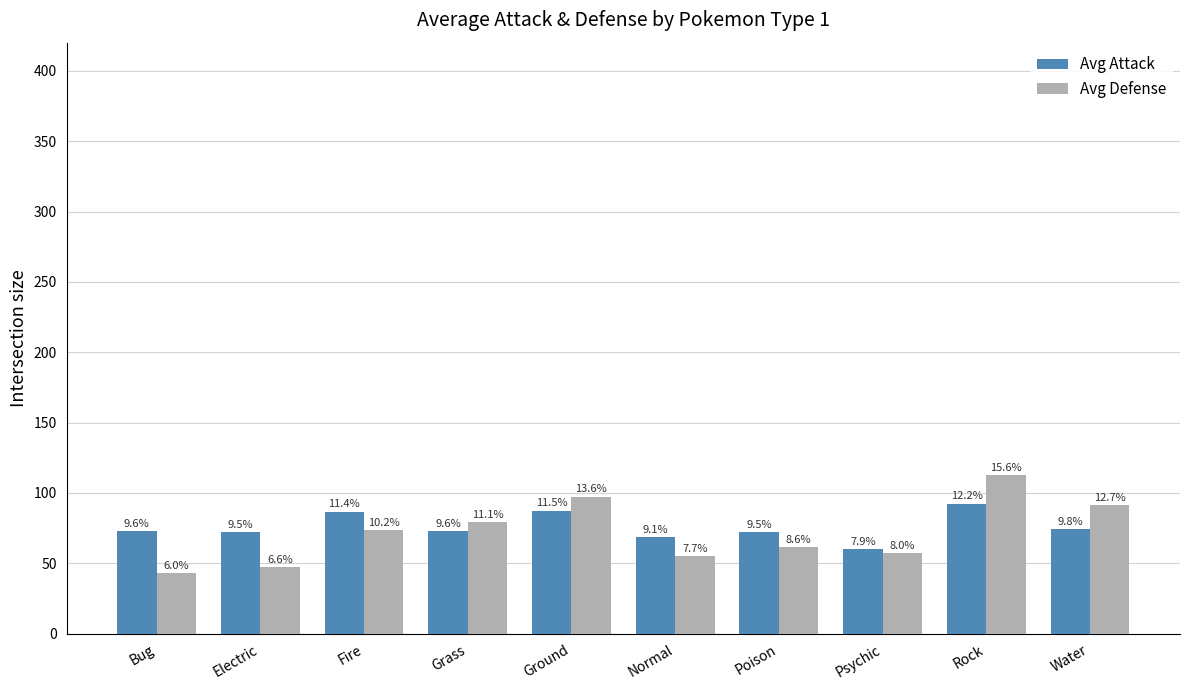

Reading left to right, extract all data points from this chart.

Avg Attack: Bug=72.9	Electric=72.5	Fire=86.8	Grass=73.2	Ground=87.5	Normal=69.0	Poison=72.1	Psychic=60.0	Rock=92.5	Water=74.2
Avg Defense: Bug=43.0	Electric=47.5	Fire=73.6	Grass=79.5	Ground=97.5	Normal=55.0	Poison=61.6	Psychic=57.5	Rock=112.5	Water=91.2